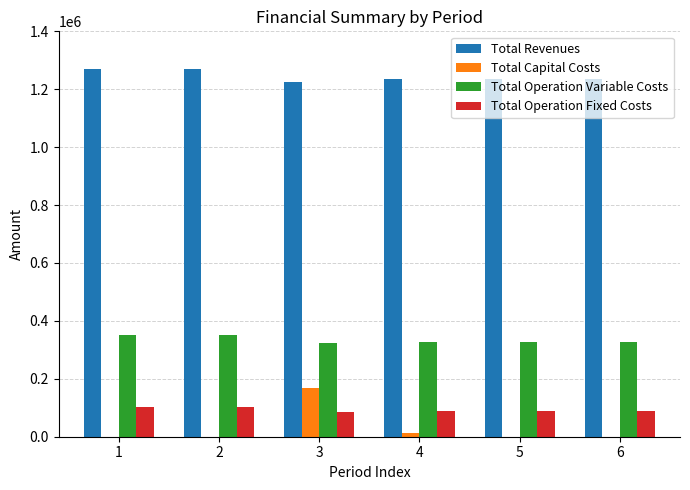

Which series has the widest spread of values?

Total Capital Costs